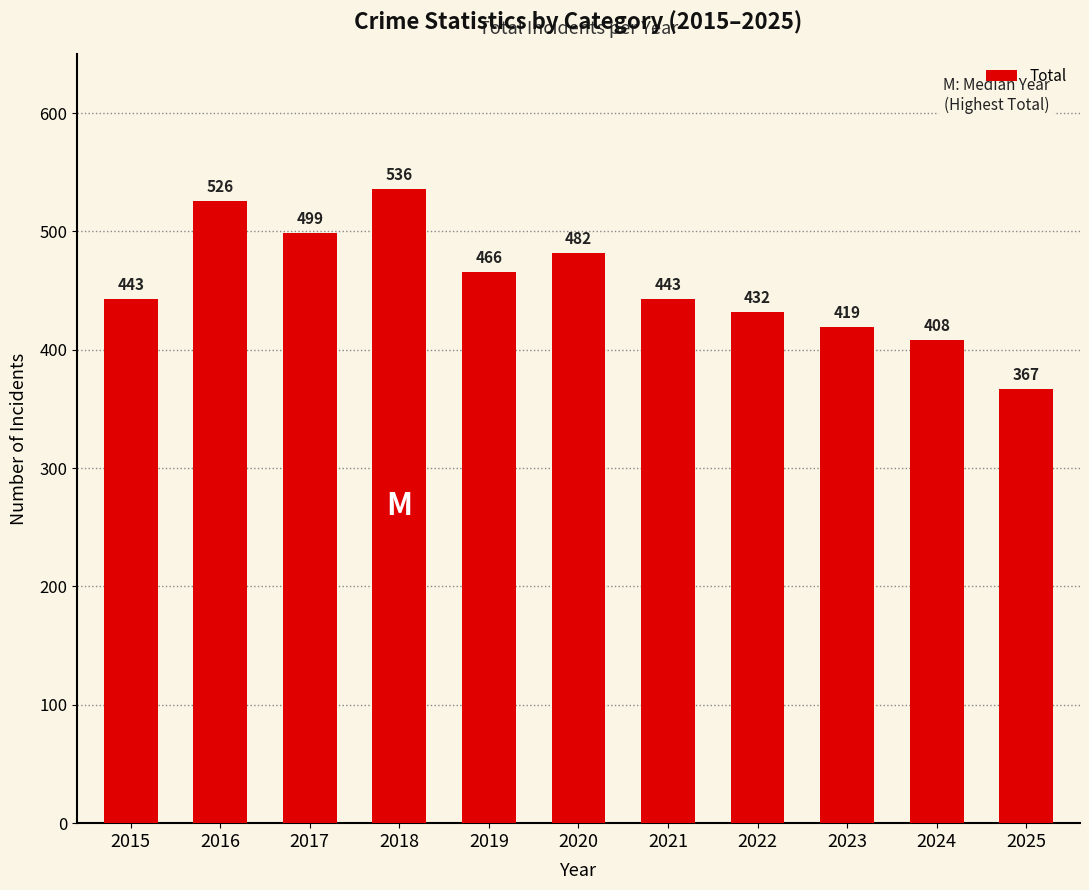

What is the approximate value at 2020?

482